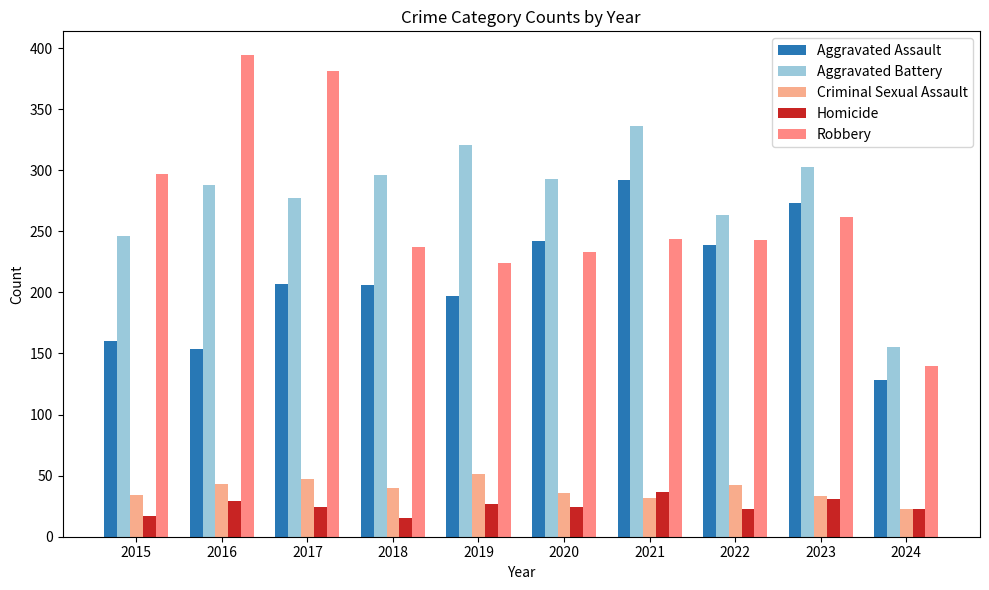

What is the minimum value shown in the chart?

15